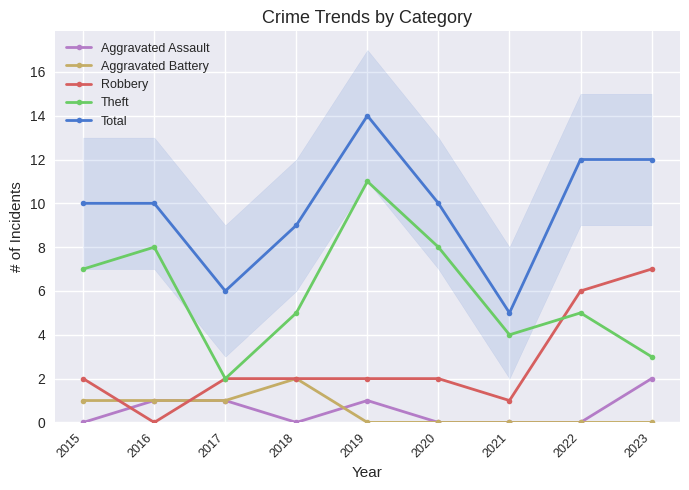

How many interior local valleys does the Robbery series have?

2